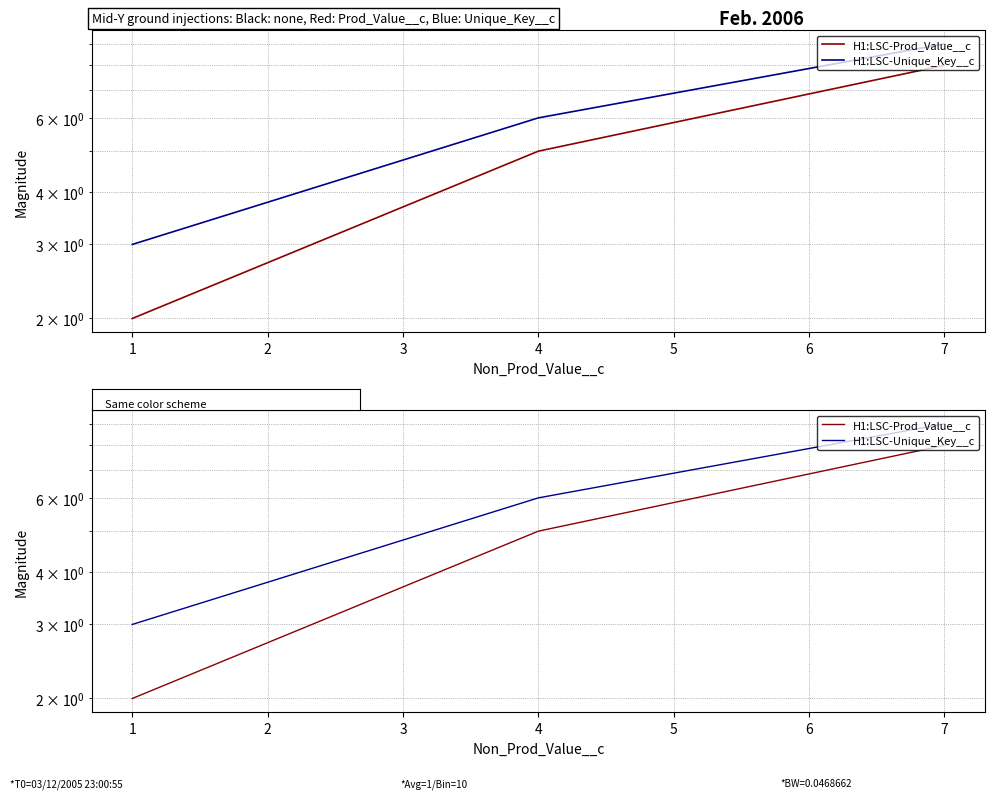

Reading left to right, what are all the values shown in this chart?

Prod_Value__c: 2	5	8
Unique_Key__c: 3	6	9